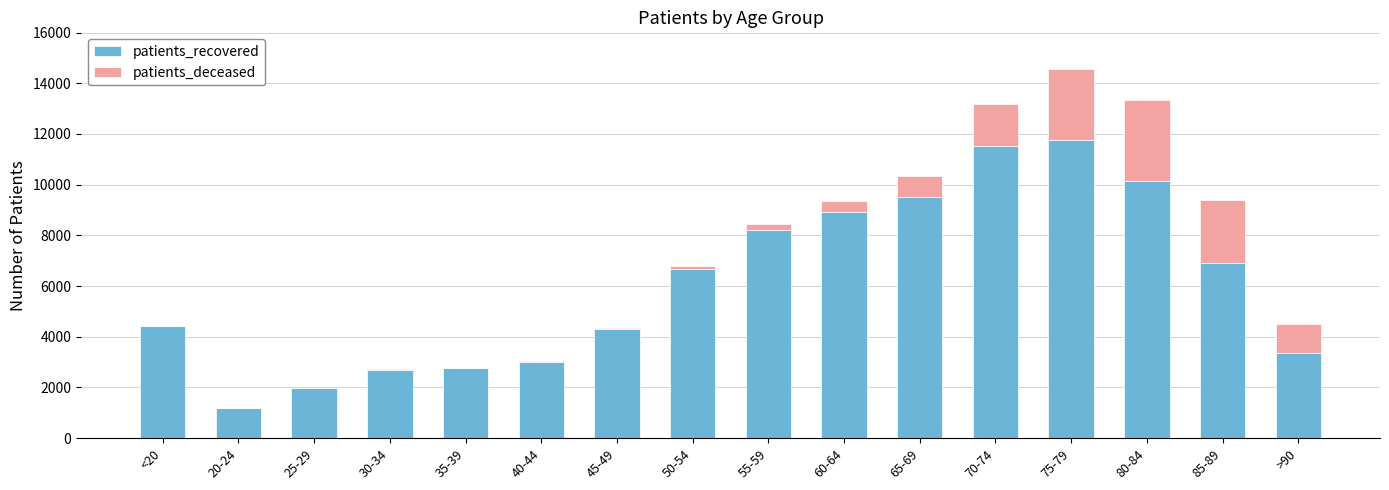

What is the average value of the patients_recovered series?

6088